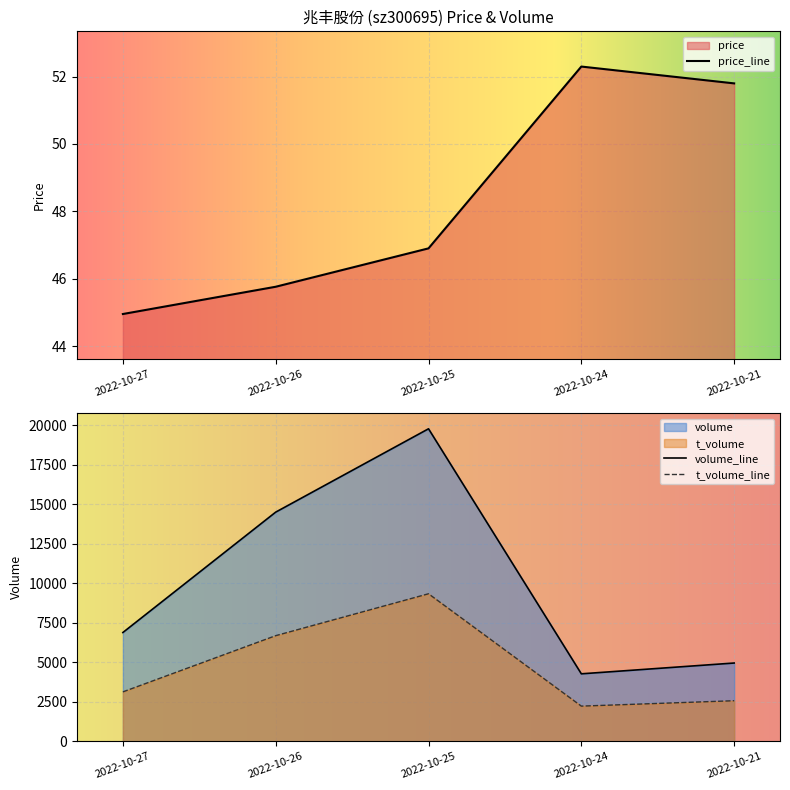

What are all the series names shown in the legend?

price, volume, t_volume